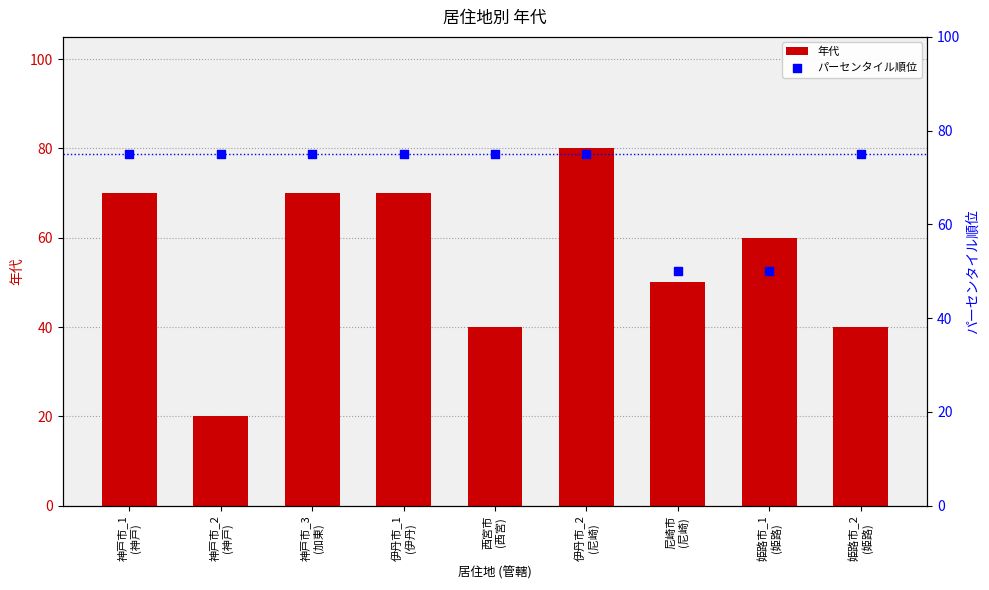

What is the total value across all series at 姫路市_2
(姫路)?

115